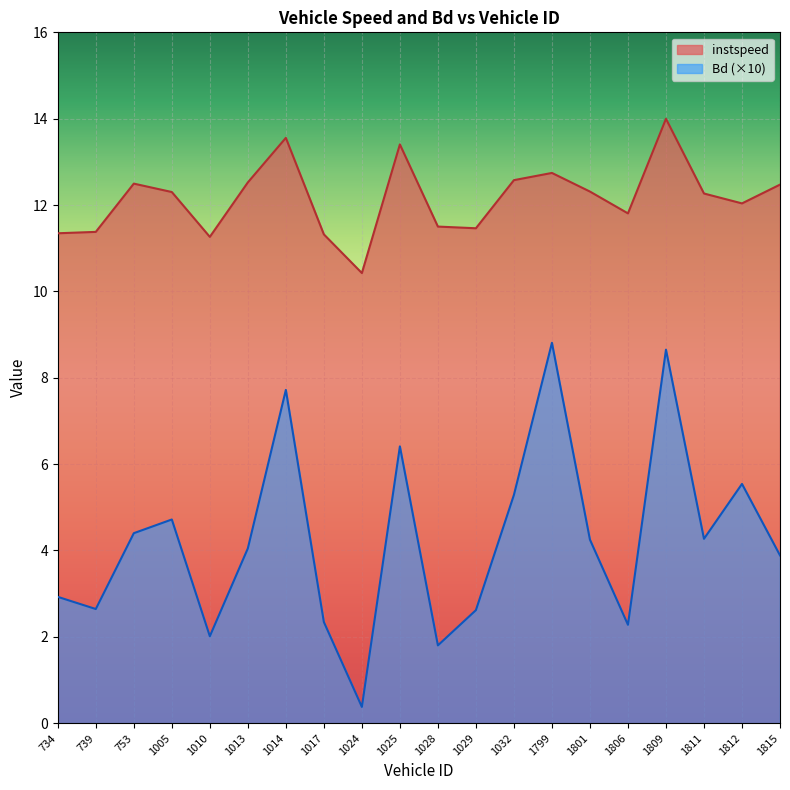

Rank the series by their average value, from highest to lowest.

instspeed, Bd (×10)